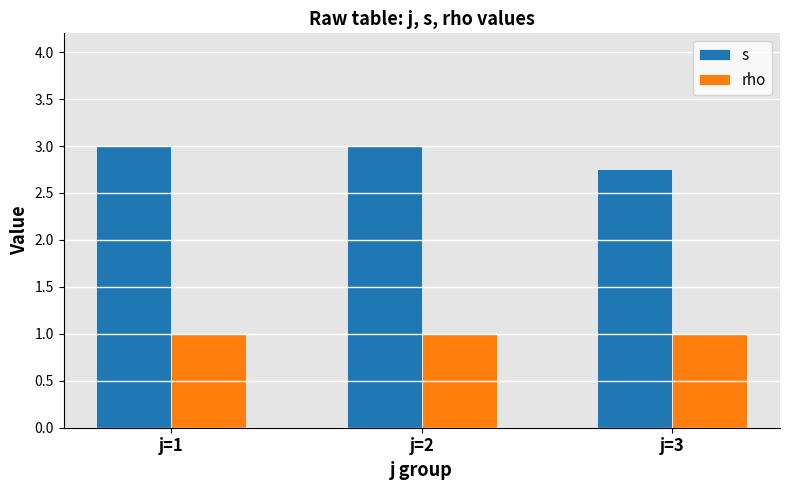

Is it true that s equals 1.5 at j=3?

False